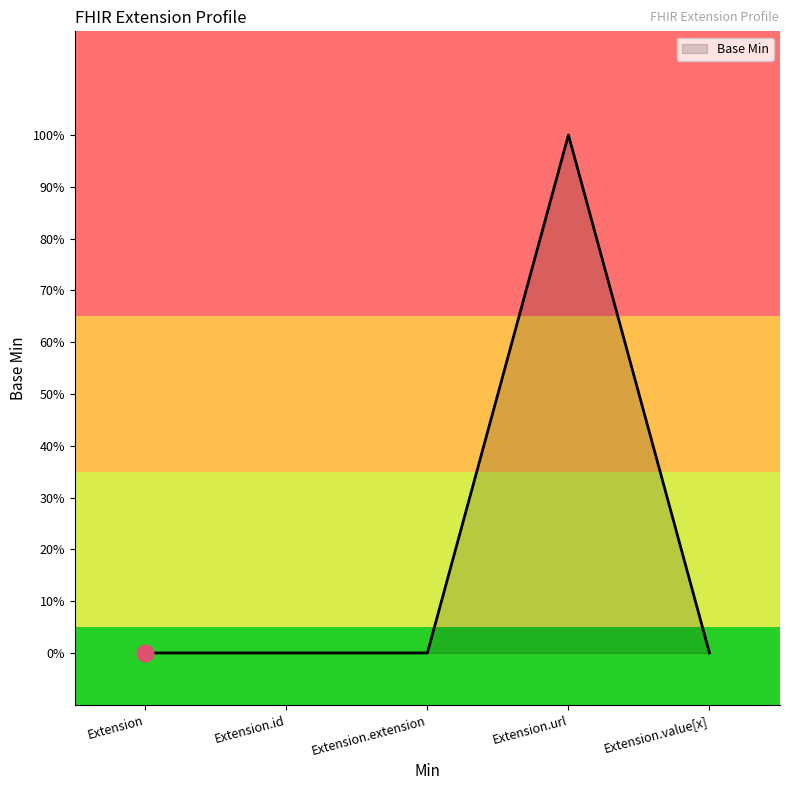

What position from the right is Extension.url?

2